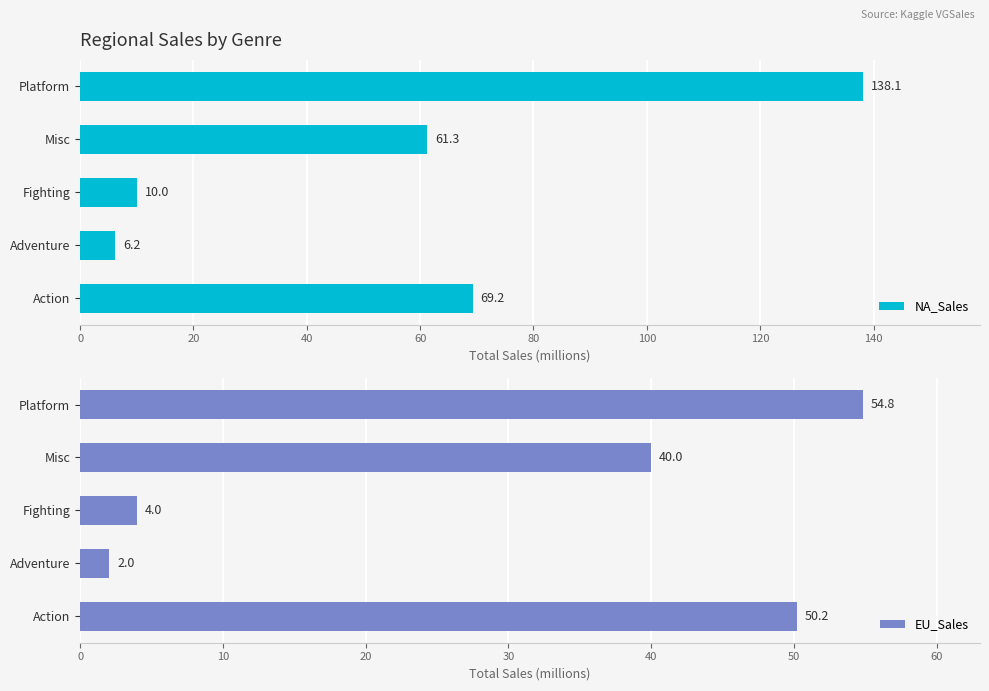

What value does the EU_Sales series have at Adventure?

2.0